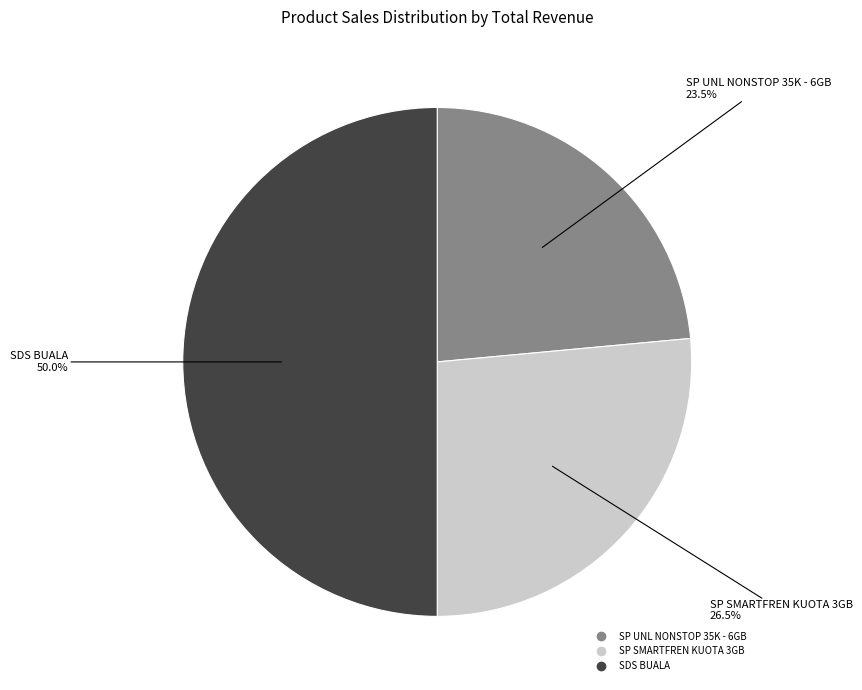

How much of the chart is everything except SP SMARTFREN KUOTA 3GB?

73.5%